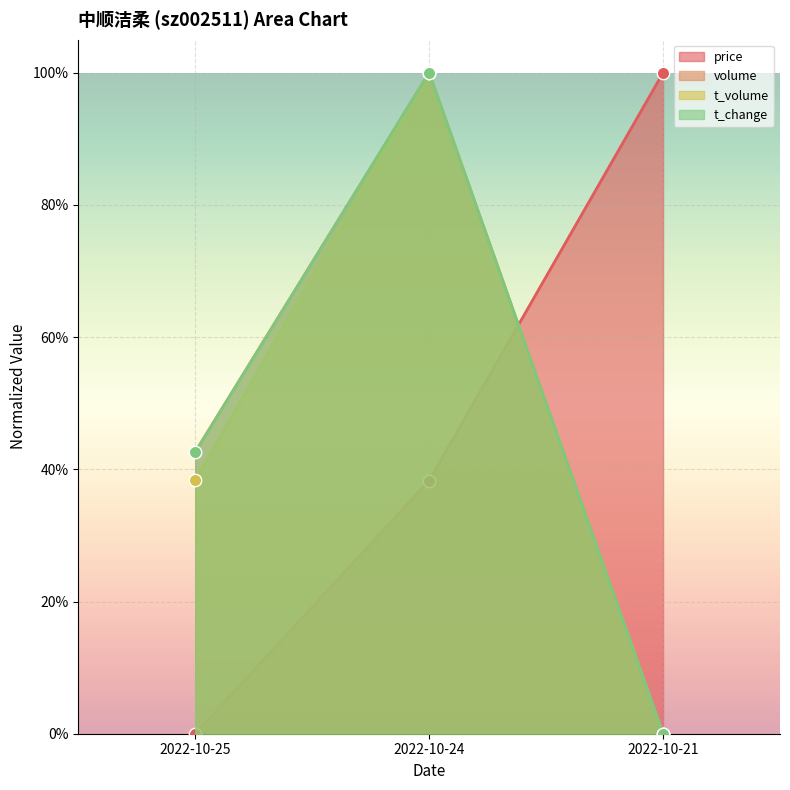

Which series reaches the minimum Y coordinate?

price